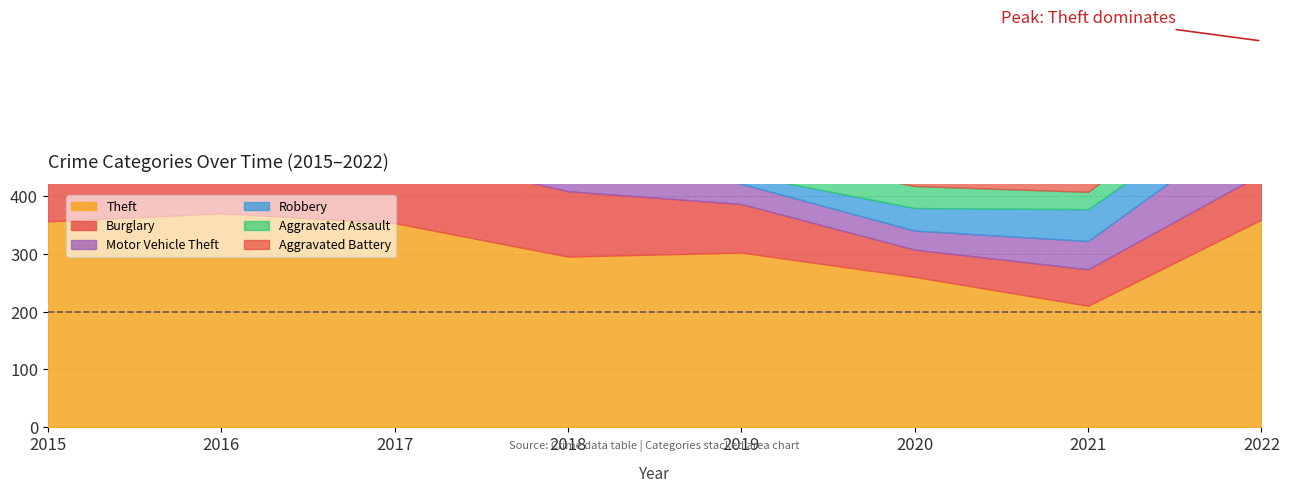

The Aggravated Assault series shows 31 at 2017. True or false?

True